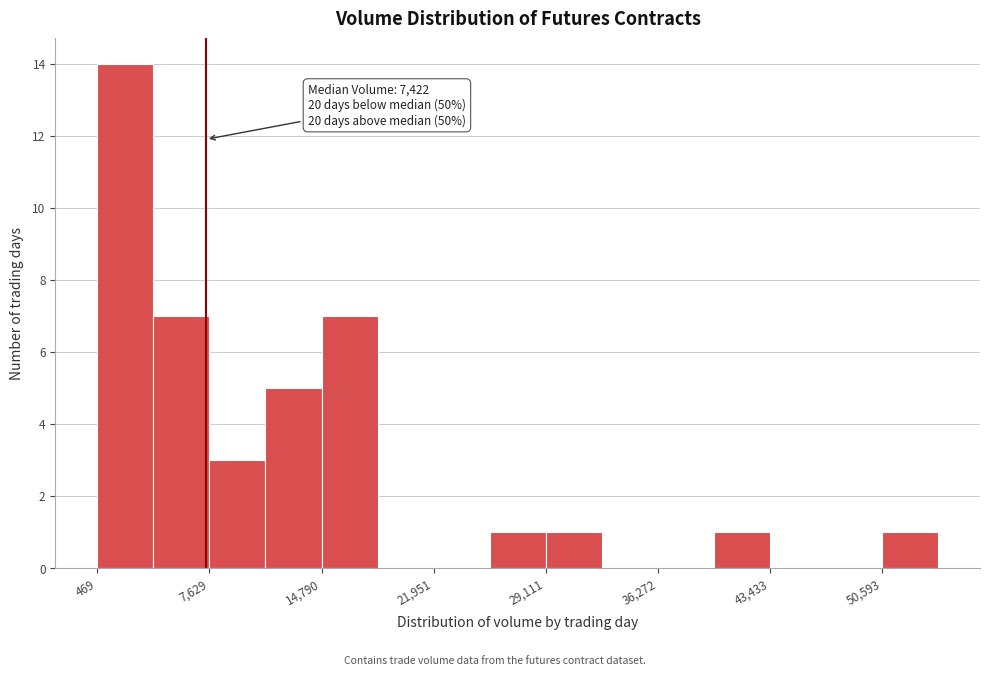

Around what value on the x-axis is the tallest bar? Give the approximate position of its centre, as read against the axis.

2000